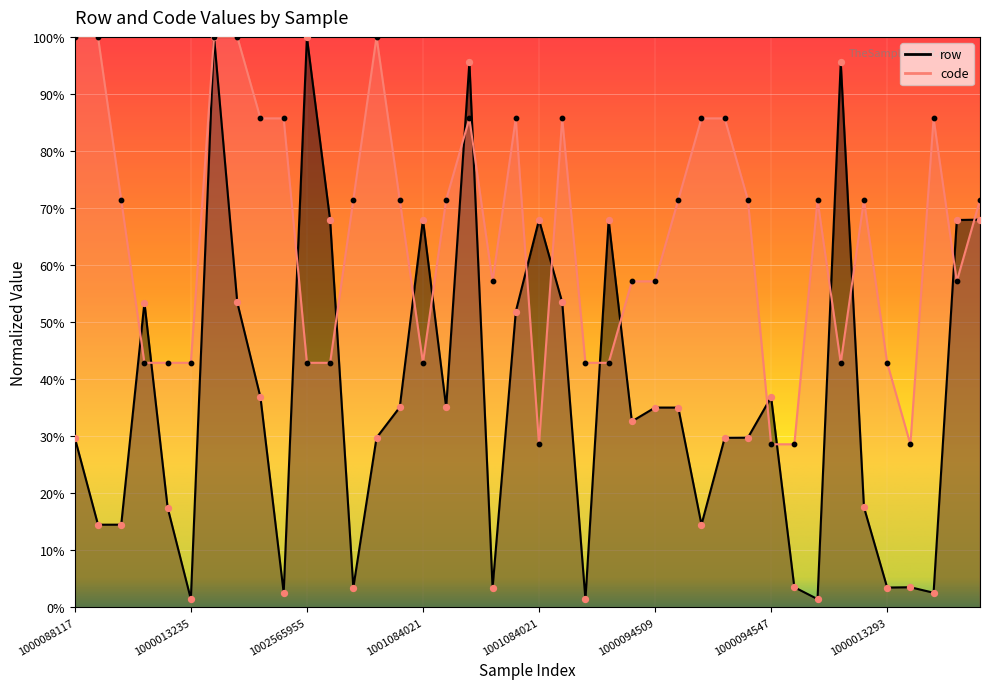

At which category is the sum across all series the highest?

1002565955